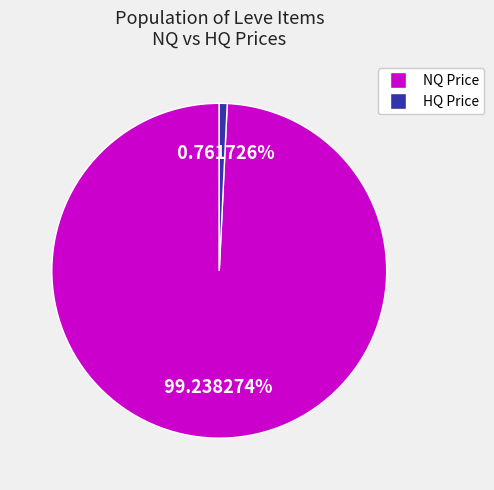

To the nearest percent, what is the difference between the largest and smallest slice percentages?

98%